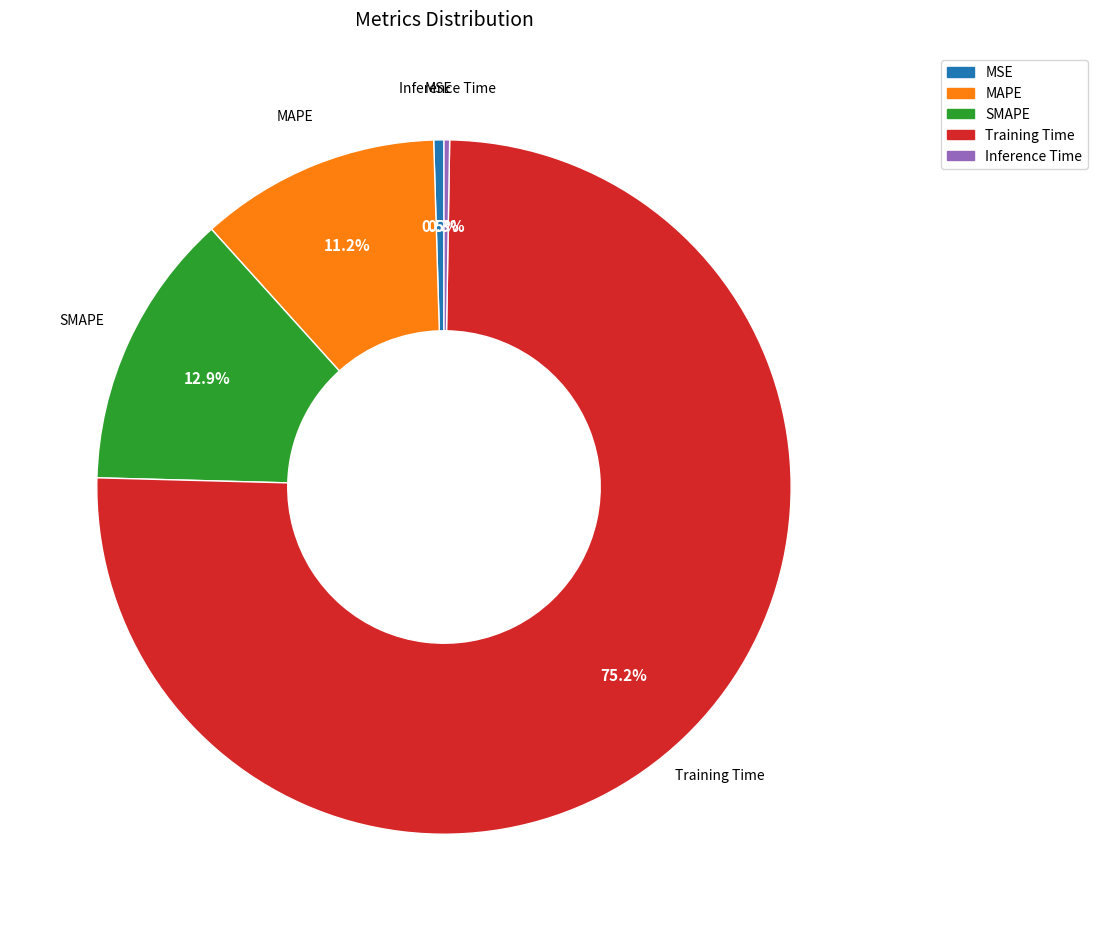

Is there a majority slice in this chart?

Yes